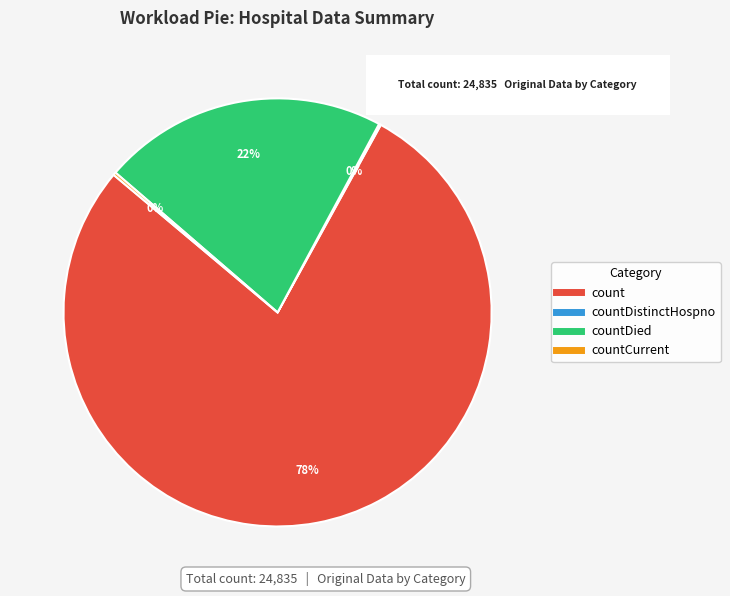

To the nearest percent, what is the difference between the largest and smallest slice percentages?

78%